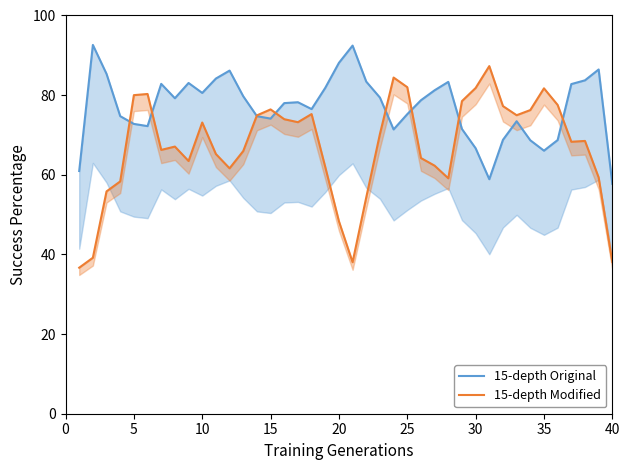

What is the difference between the second highest and minimum values in the 15-depth Modified series?

47.7